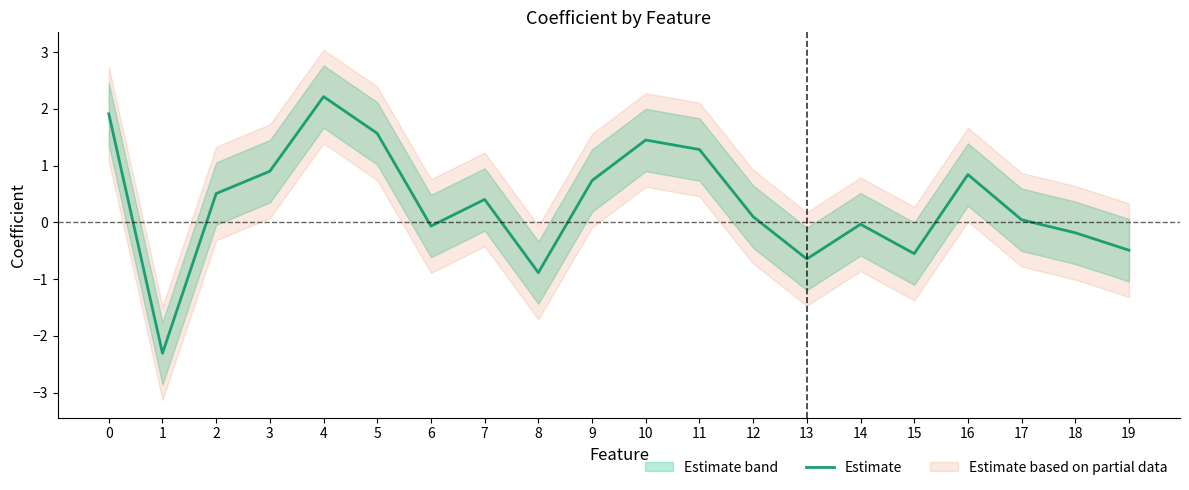

What is the maximum value shown in the chart?

2.2